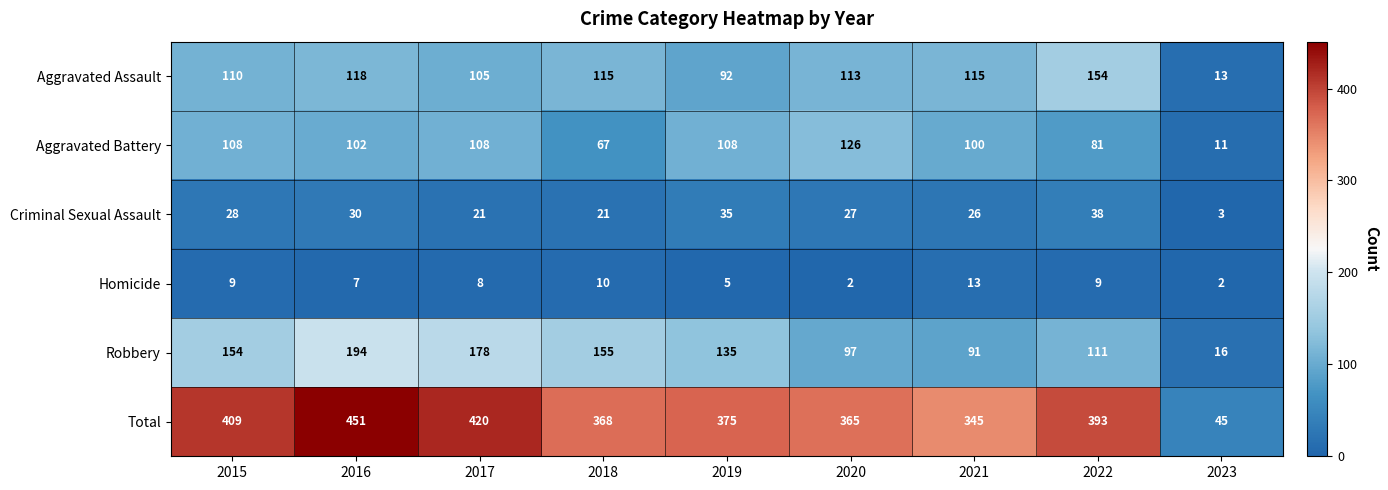

What is the maximum value shown in the chart?

451